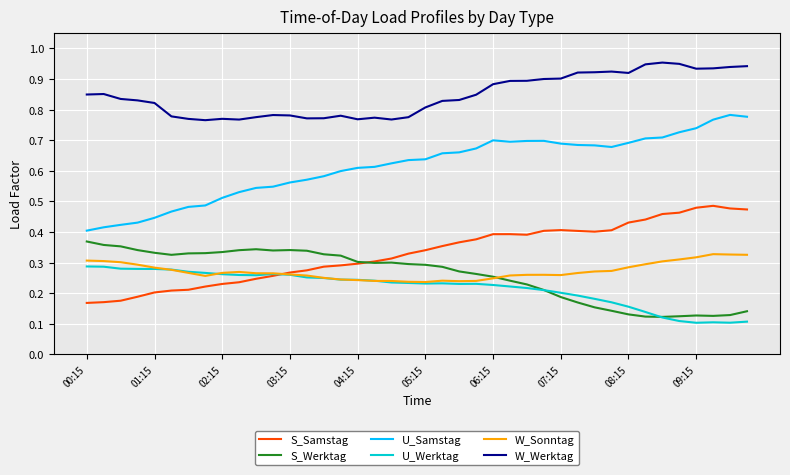

Which series has the largest range (max minus min)?

U_Samstag